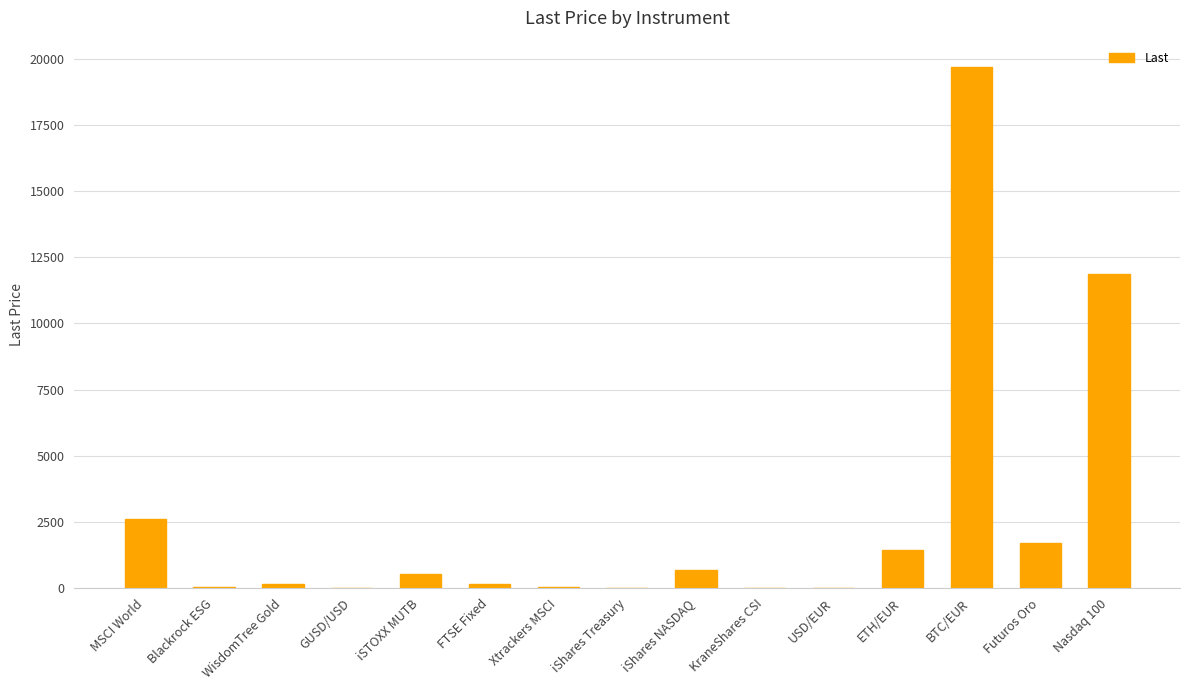

What is the approximate value at Xtrackers MSCI?

45.8